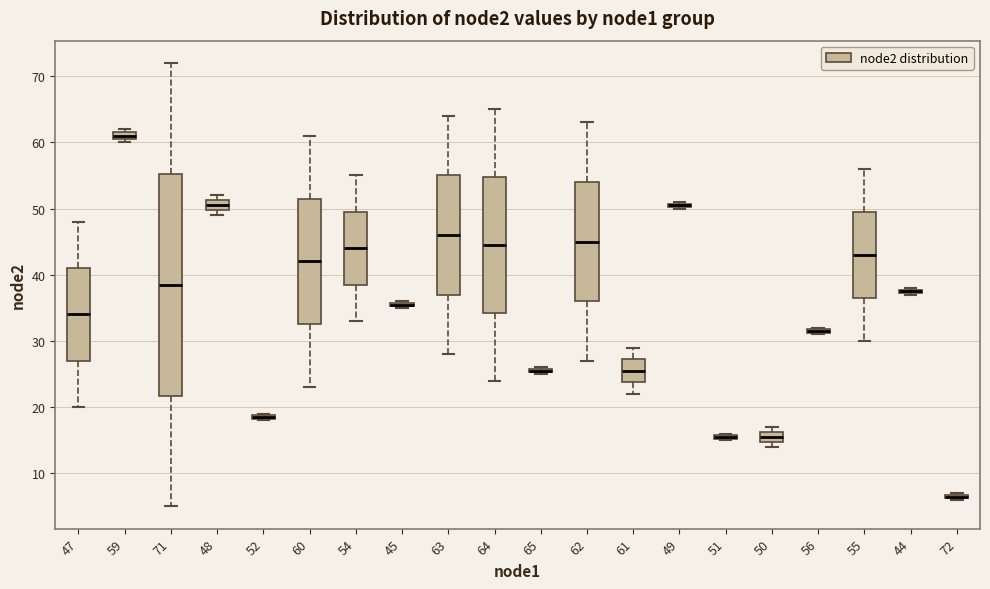

Where does the median line of the box at x = 60 sit on the y-axis? The values are not printed on the chart, so give them approximately, as read against the axis.

42